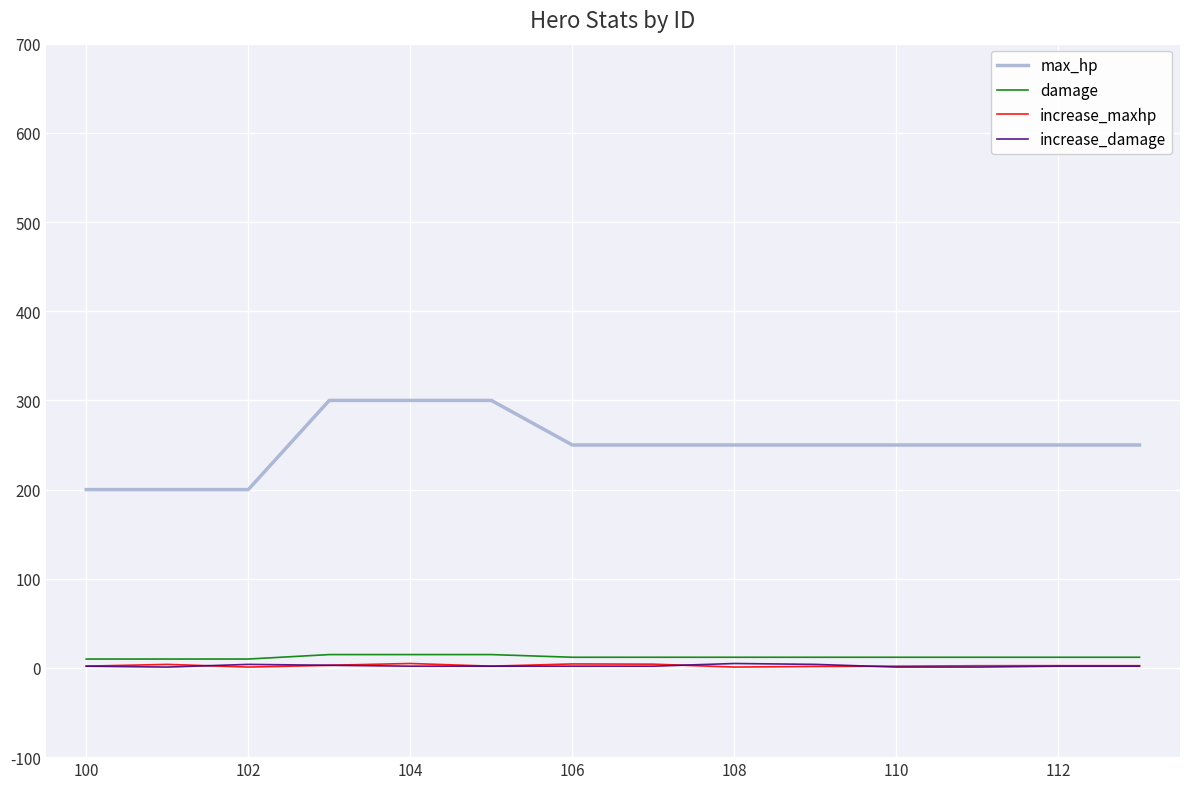

True or false: max_hp and increase_maxhp cross at least once.

False